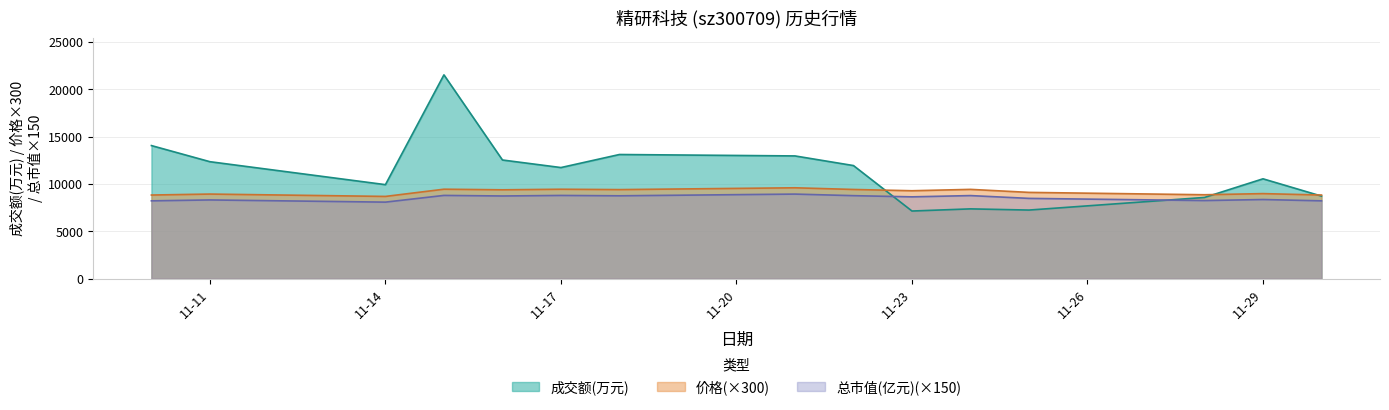

What is the total value across all series at 2022-11-24?

25572.5